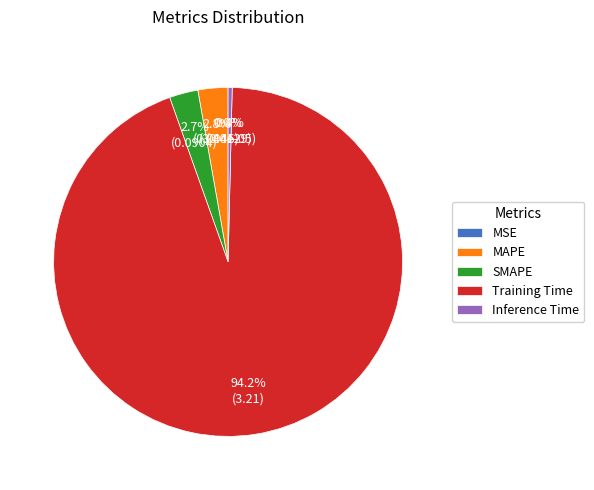

To the nearest percent, what is the difference between the Inference Time and SMAPE slice percentages?

2%